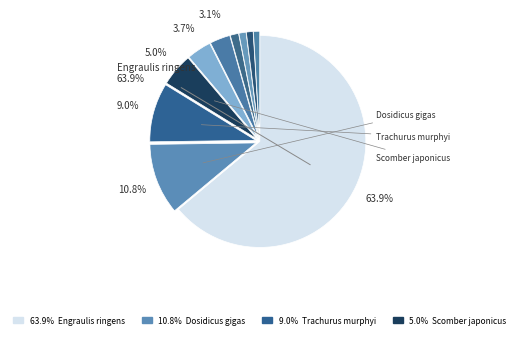

How many slices are in this pie chart?

10